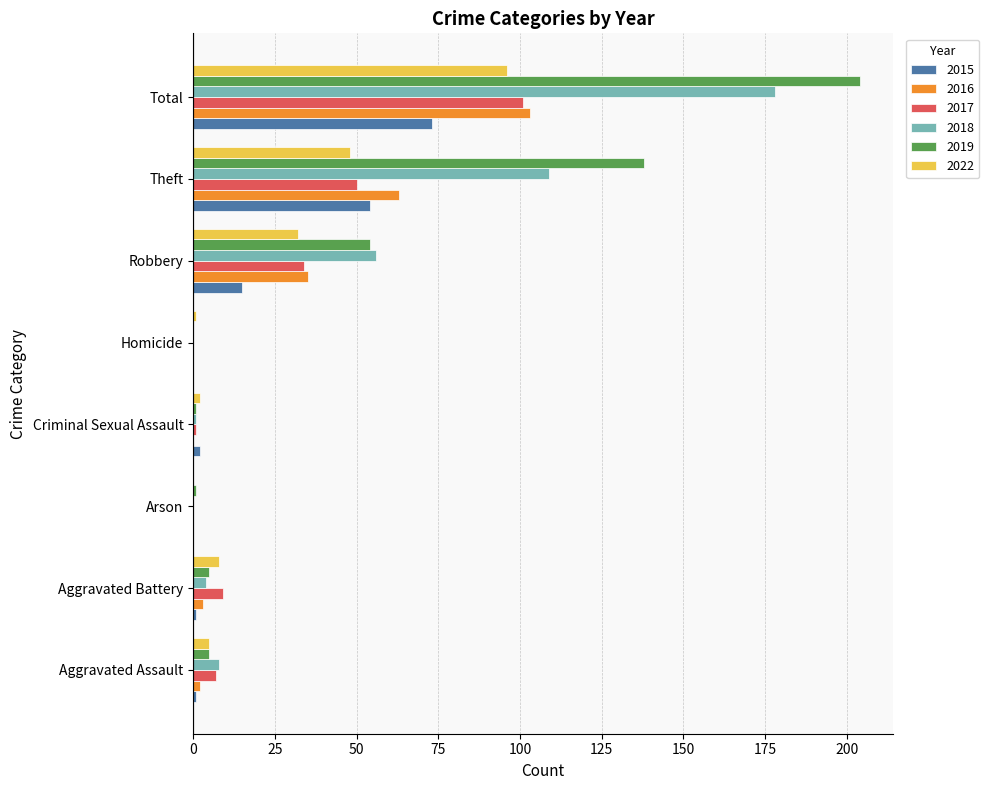

Which series has the largest total across all categories?

2019